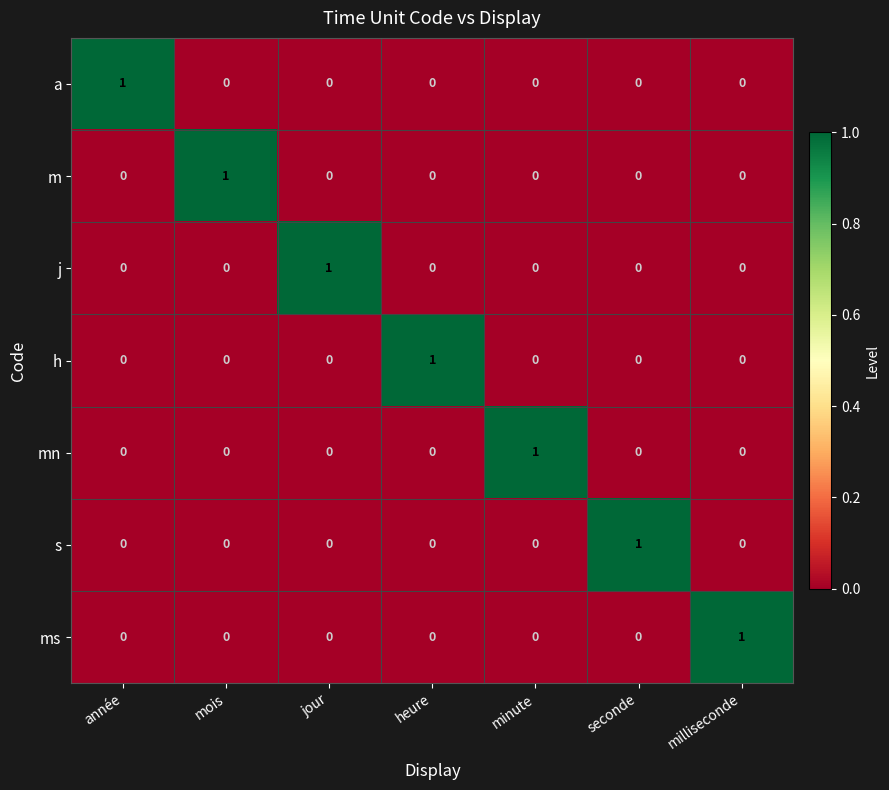

Is it true that h equals 0 at mois?

True